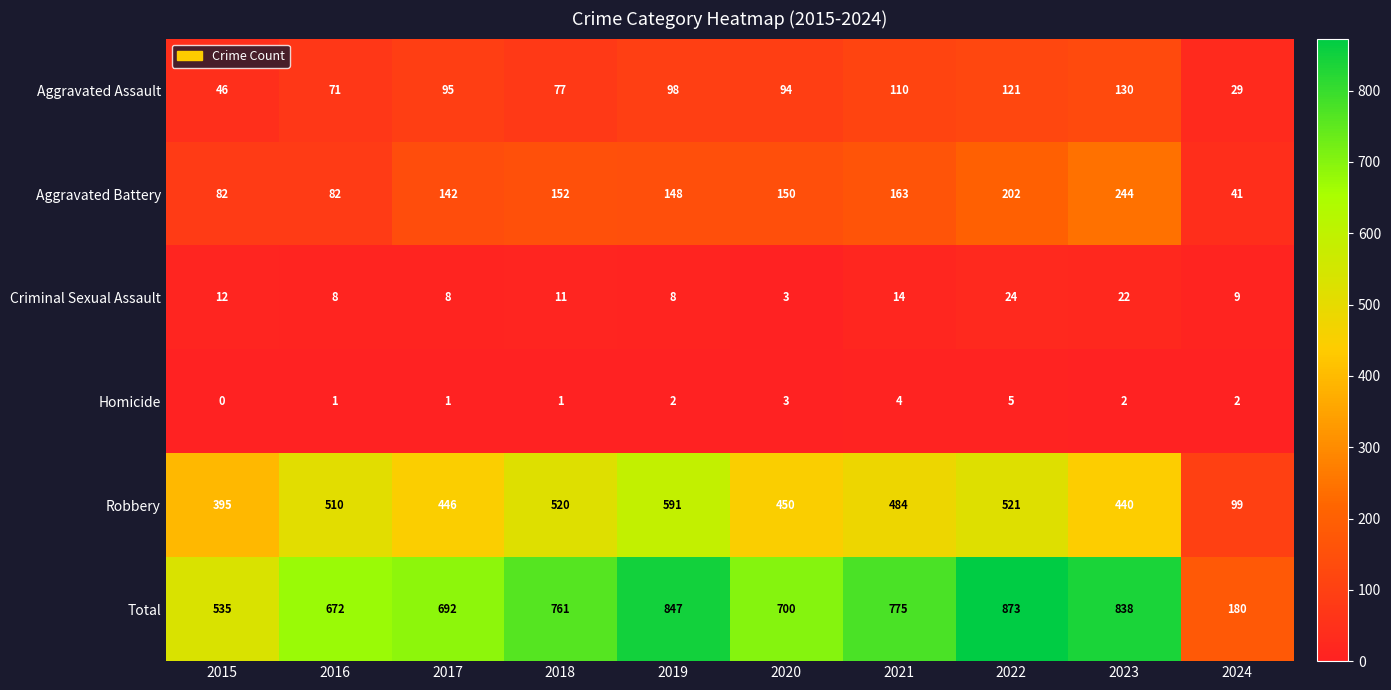

How many series are shown in this chart?

6